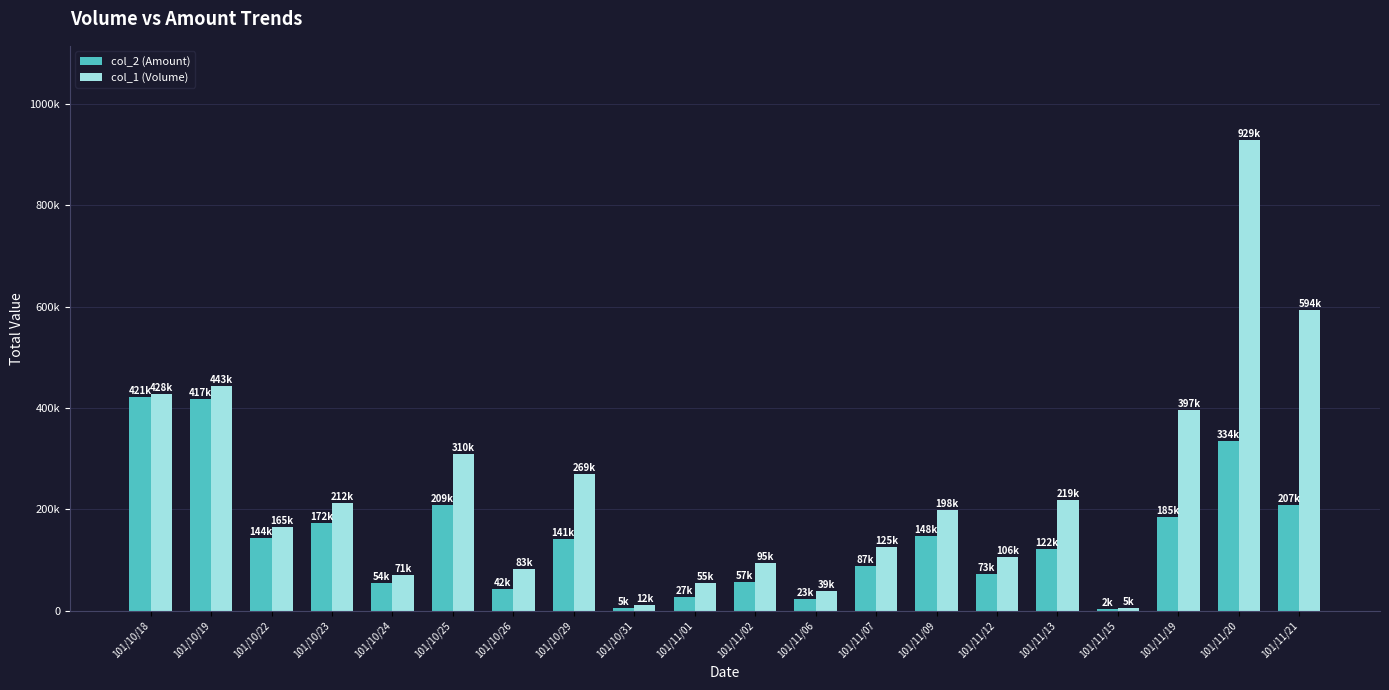

Rank the series by their average value, from lowest to highest.

col_2 (Amount), col_1 (Volume)